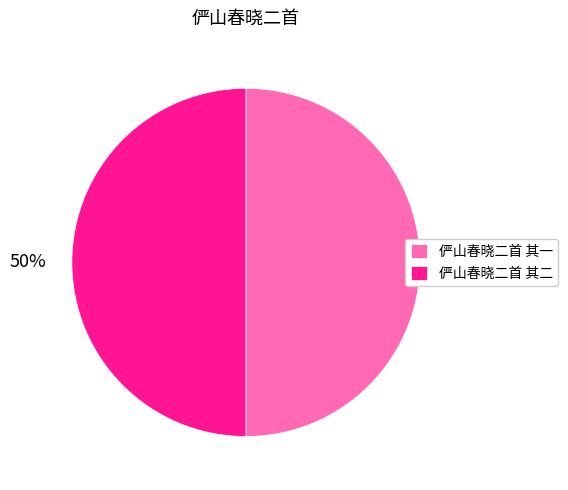

Count the number of slices in the pie.

2